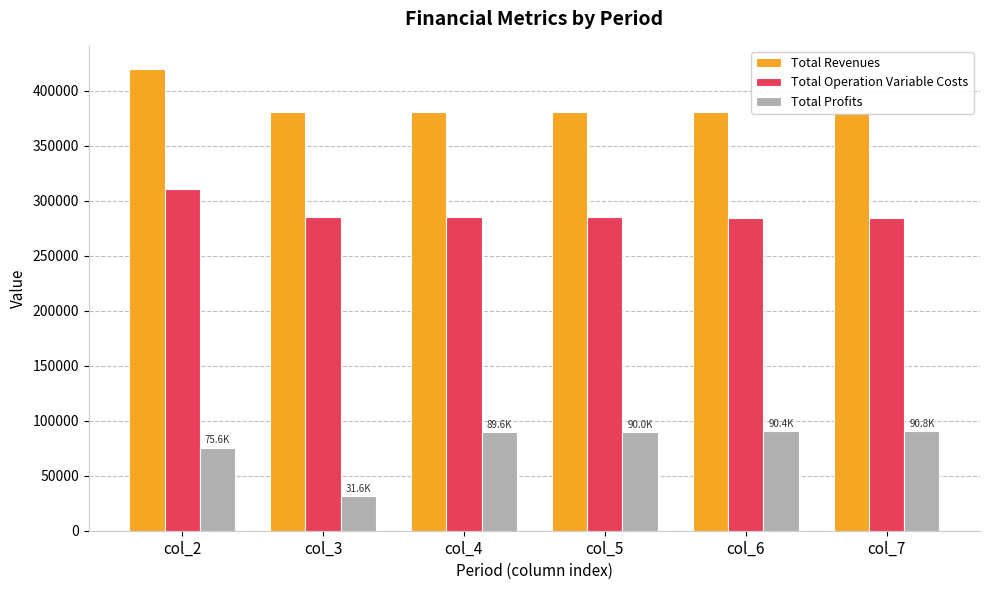

Which series has the widest spread of values?

Total Profits